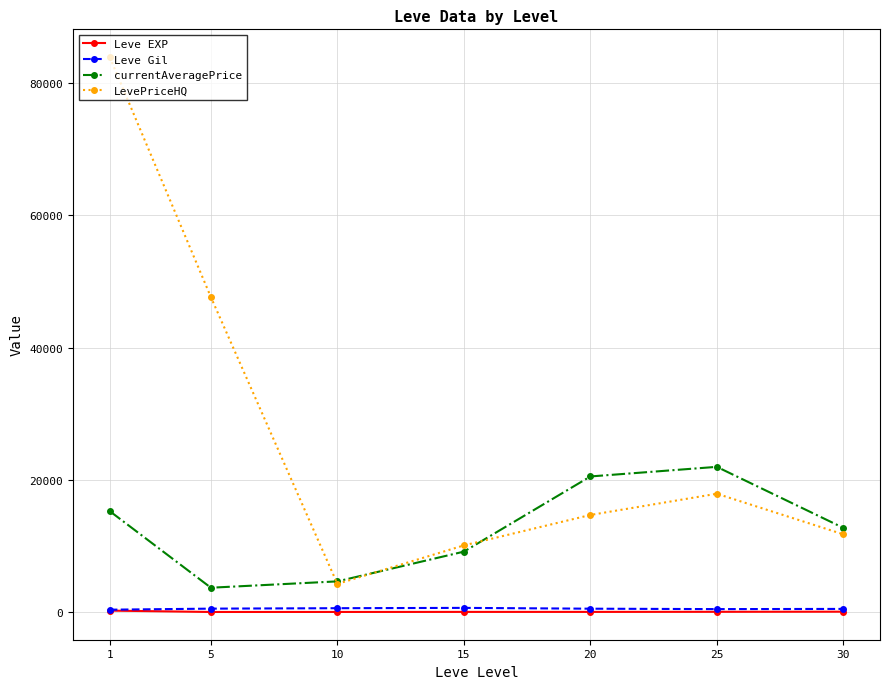

Between 1 and 5, which series saw the biggest shift?

LevePriceHQ